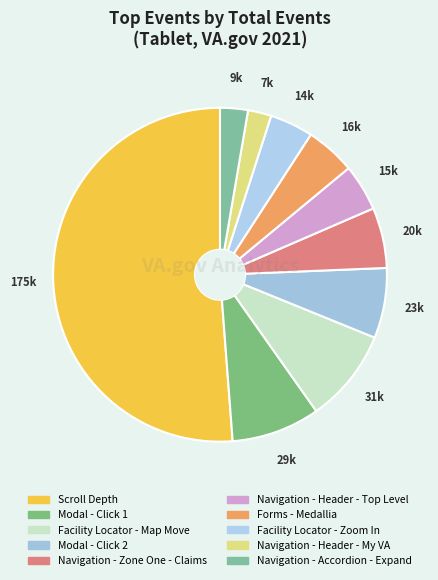

How many segments does this pie chart have?

10